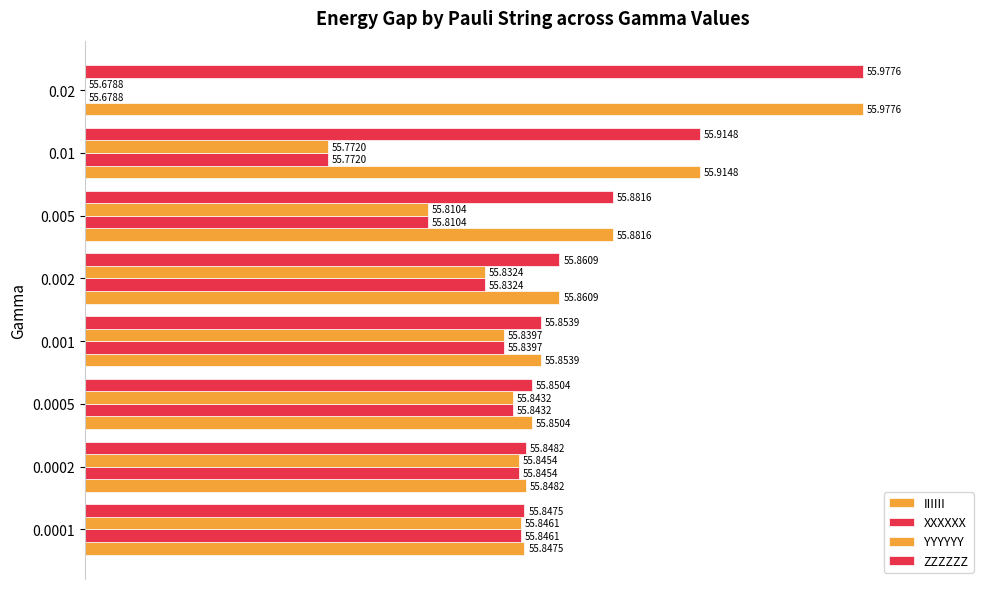

How many data points in ZZZZZZ are above 60?

4